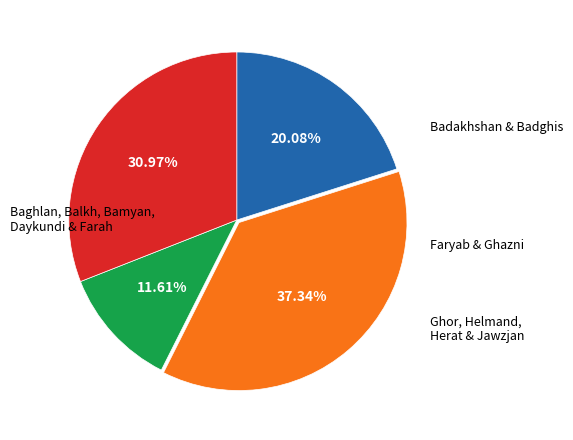

Is there a majority slice in this chart?

No